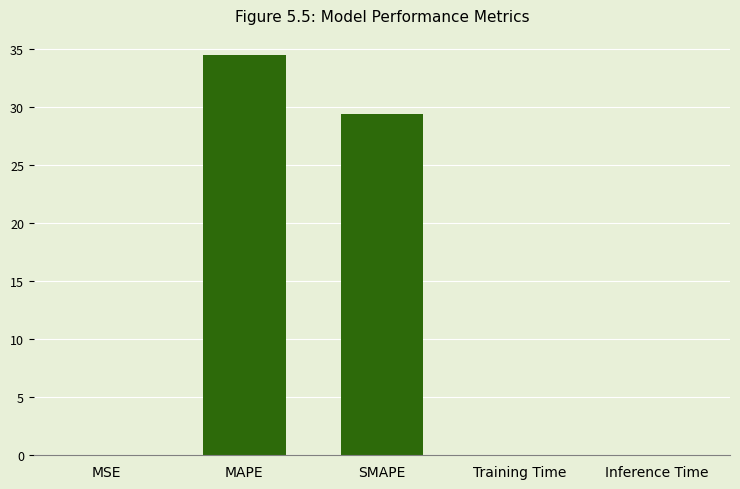

Are the bars horizontal?

No